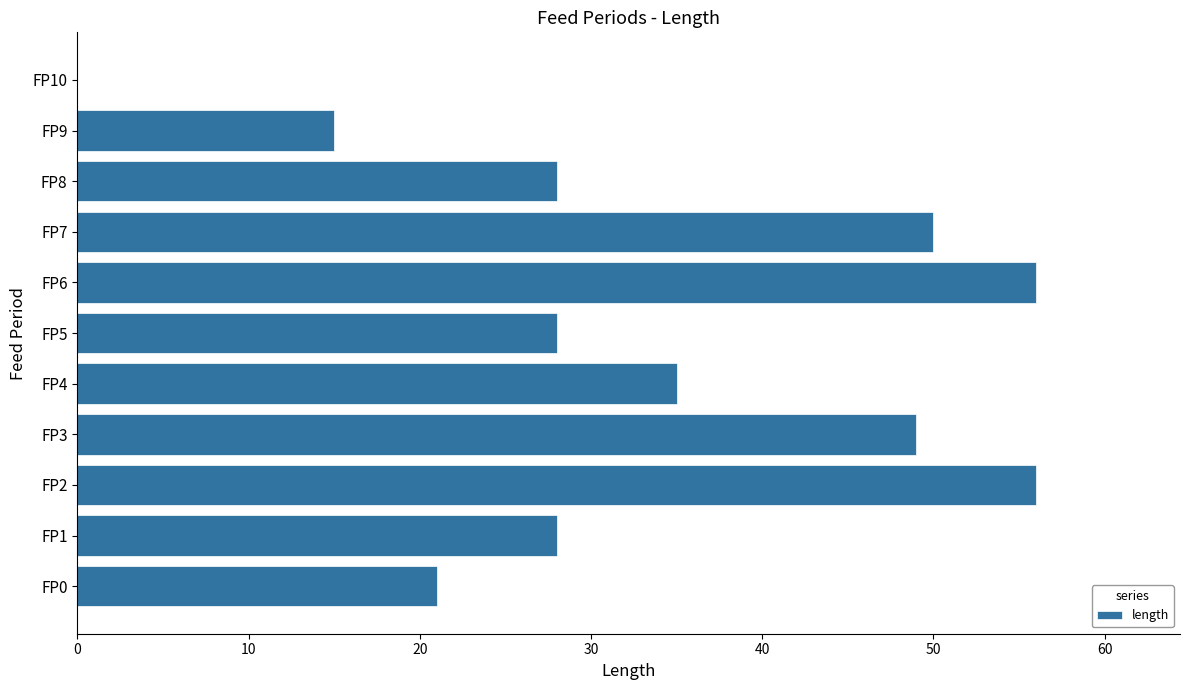

Count the number of categories in the chart.

11